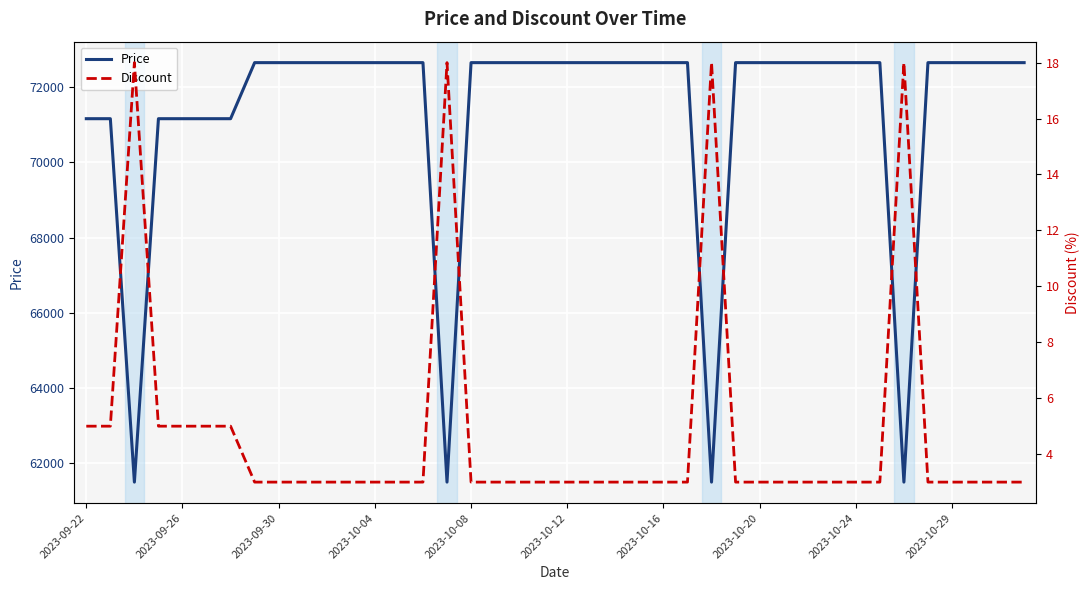

What are all the series names shown in the legend?

Price, Discount